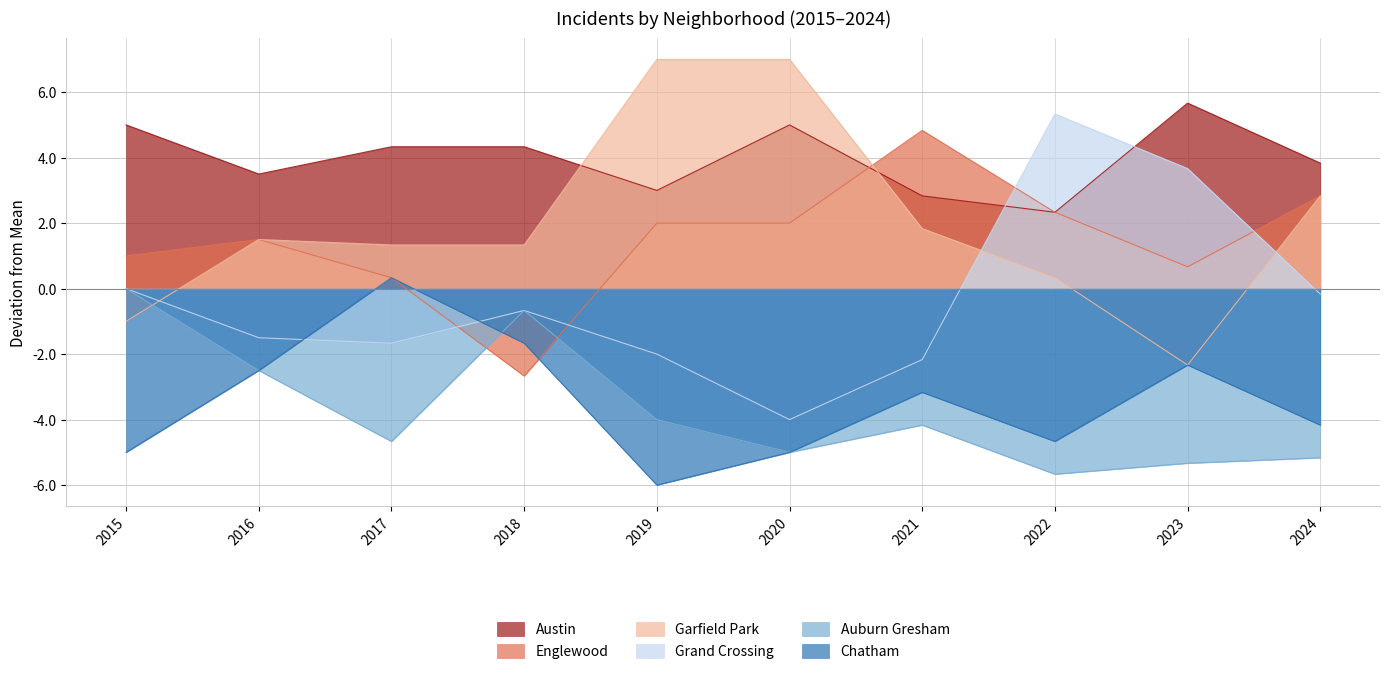

What is the sum of the Englewood values at 2024 and 2015?

3.8